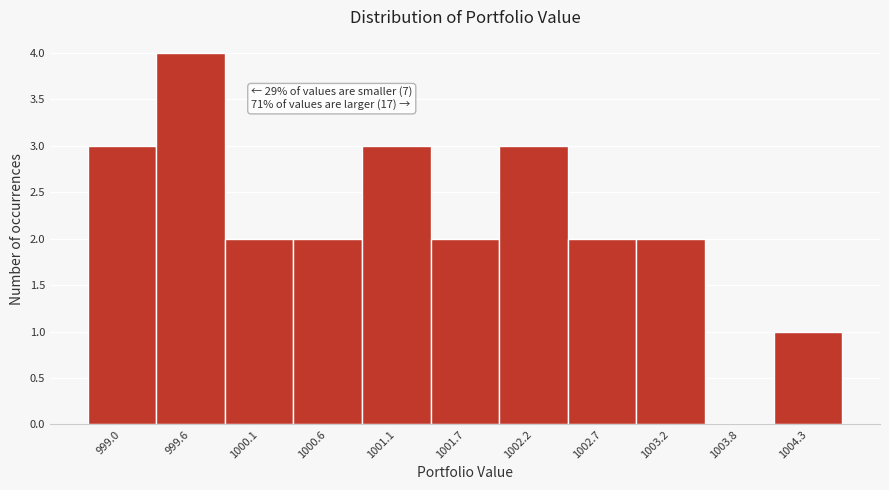

Reading left to right, transcribe all the data shown in this chart.

999.0=3	999.6=4	1000.1=2	1000.6=2	1001.1=3	1001.7=2	1002.2=3	1002.7=2	1003.2=2	1003.8=0	1004.3=1